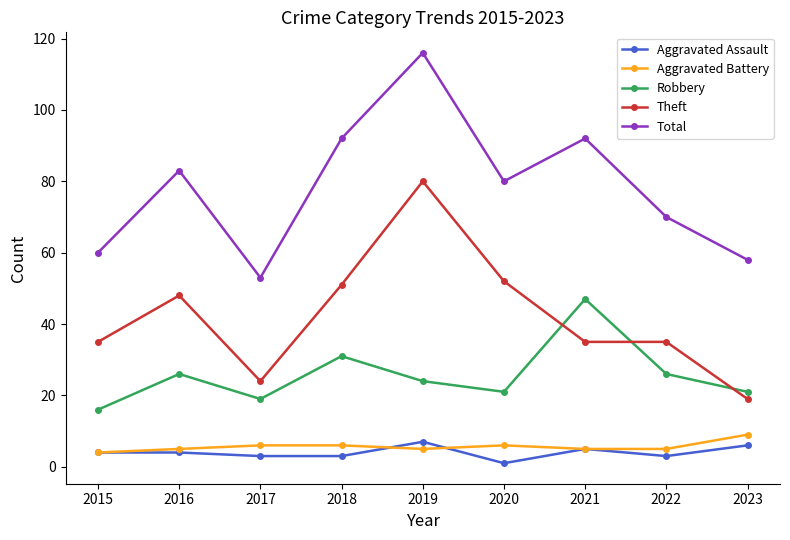

The Robbery series shows 19 at 2017. True or false?

True